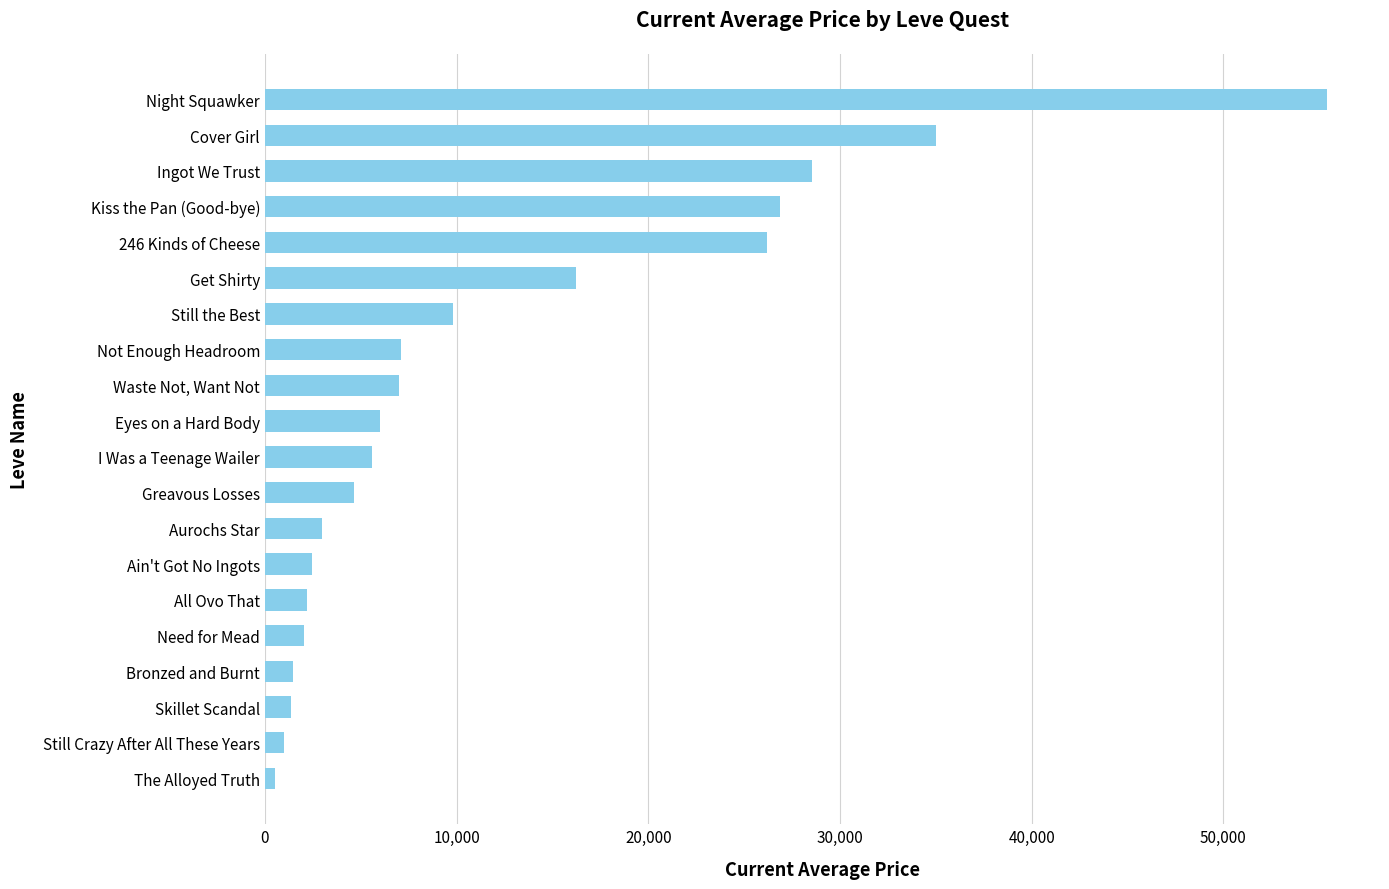

How many distinct data groups are displayed?

1